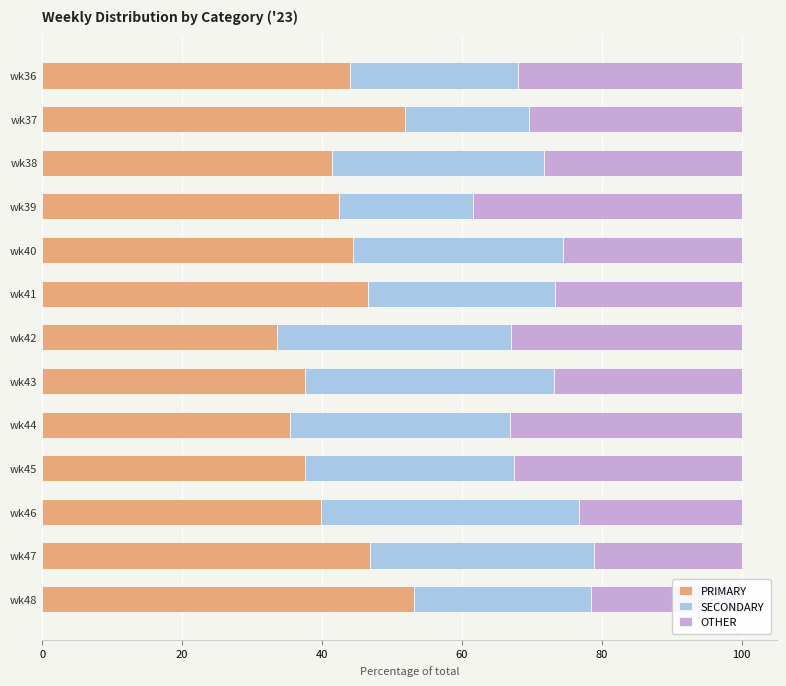

The value of PRIMARY at wk44 is 60.4. True or false?

False